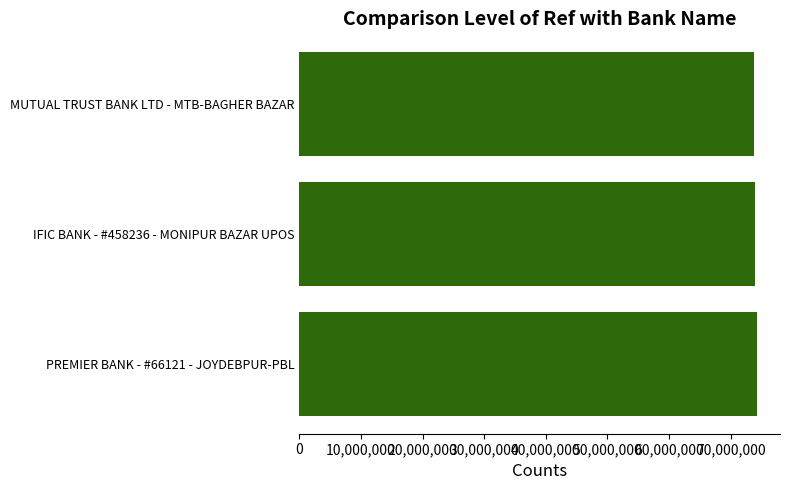

What is the average value?

73988718